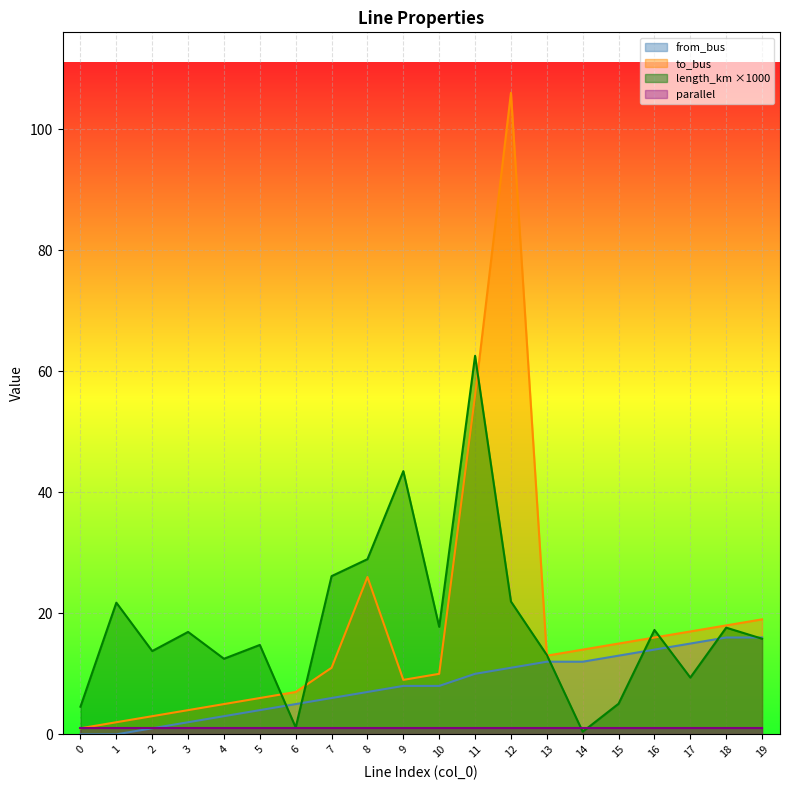

True or false: length_km has a value of 13.1 at 13.

True